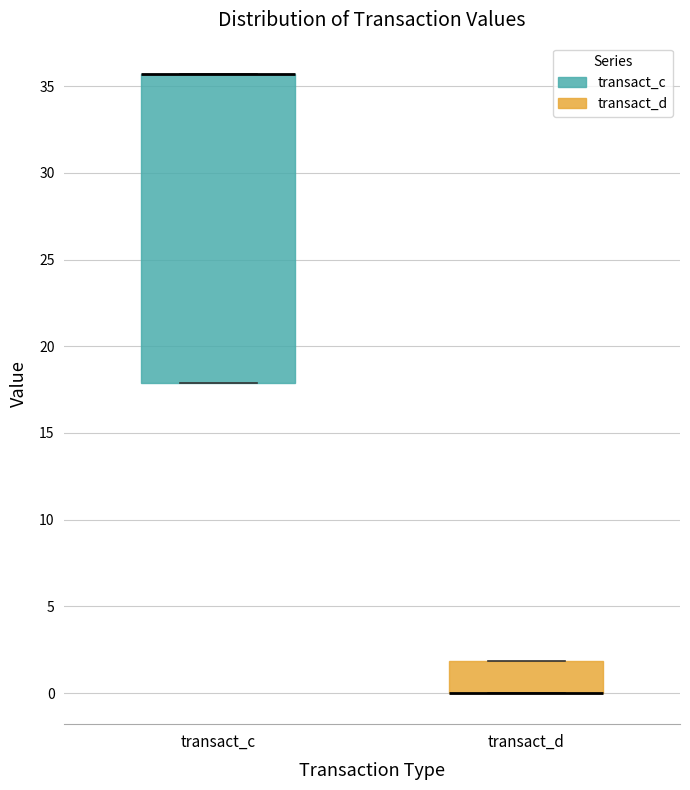

Reading left to right, transcribe this box plot: for each box, give where its median line is, the range the box spans, and where its two whiskers end, as read against the y-axis. The values are not printed on the chart, so give them approximately, as read against the axis.

transact_c: median 35.5 (drawn on the box's upper edge), box 18.0 to 35.5, whiskers 18.0 to 35.5
transact_d: median 0.0 (drawn on the box's lower edge), box 0.0 to 2.0, whiskers 0.0 to 2.0